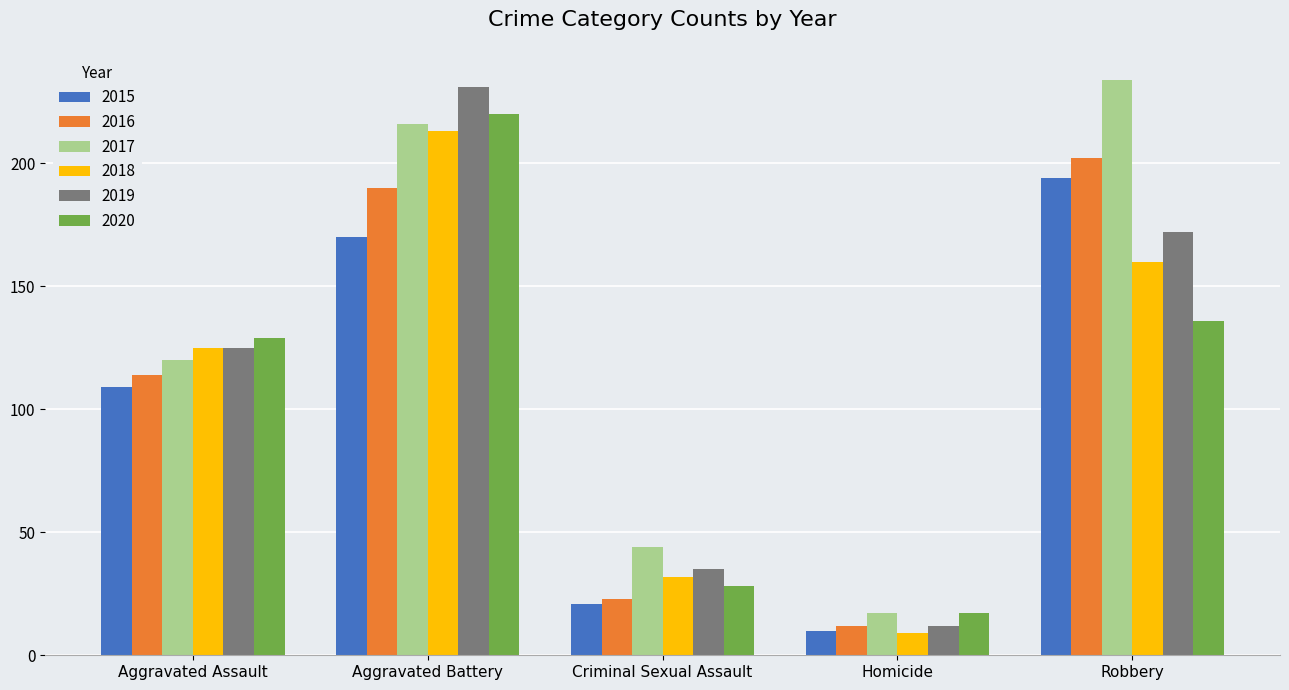

At which category is the sum across all series the highest?

Aggravated Battery